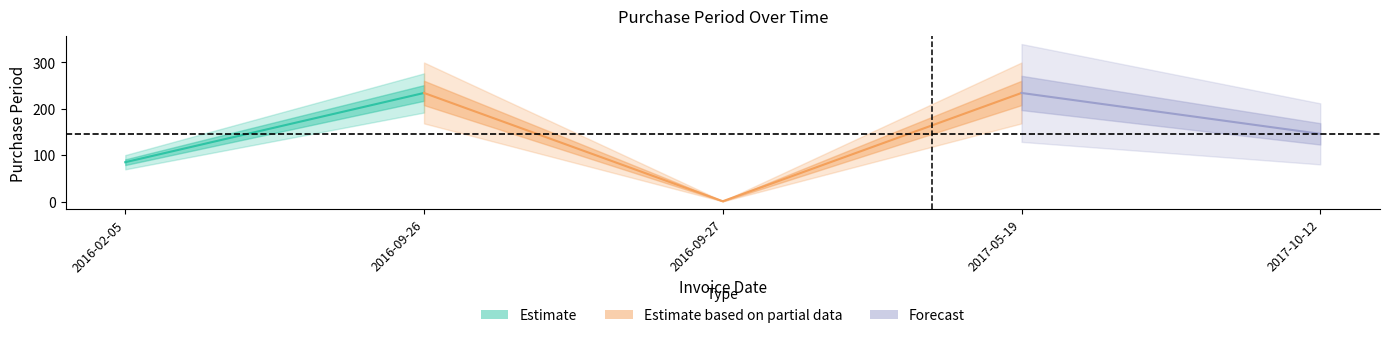

Count the number of categories in the chart.

5